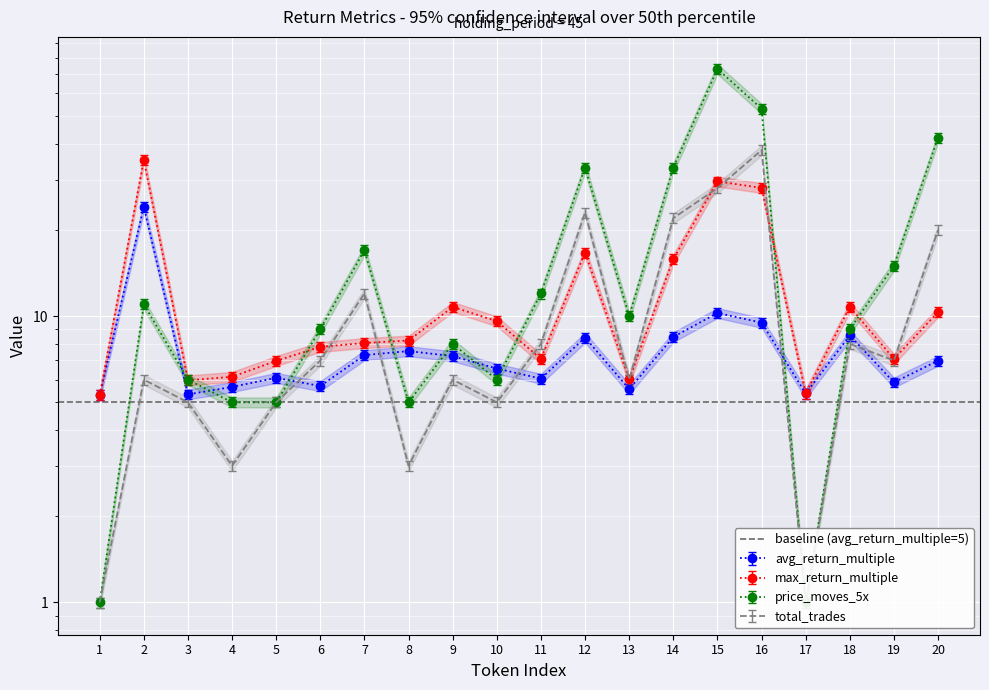

At which category is the sum across all series the highest?

15